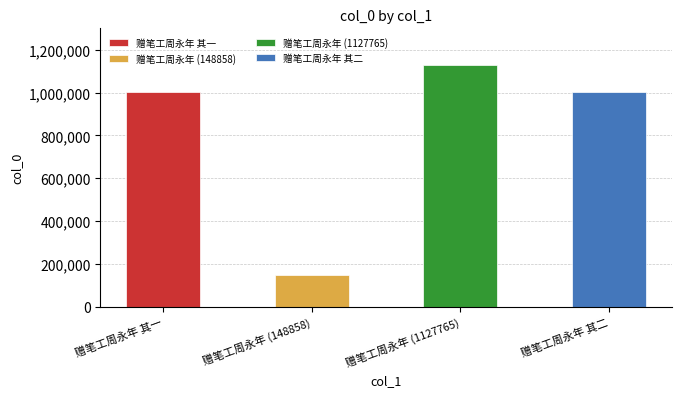

Reading right to left, what are all the values shown in this chart?

1001461	1127765	148858	1001462